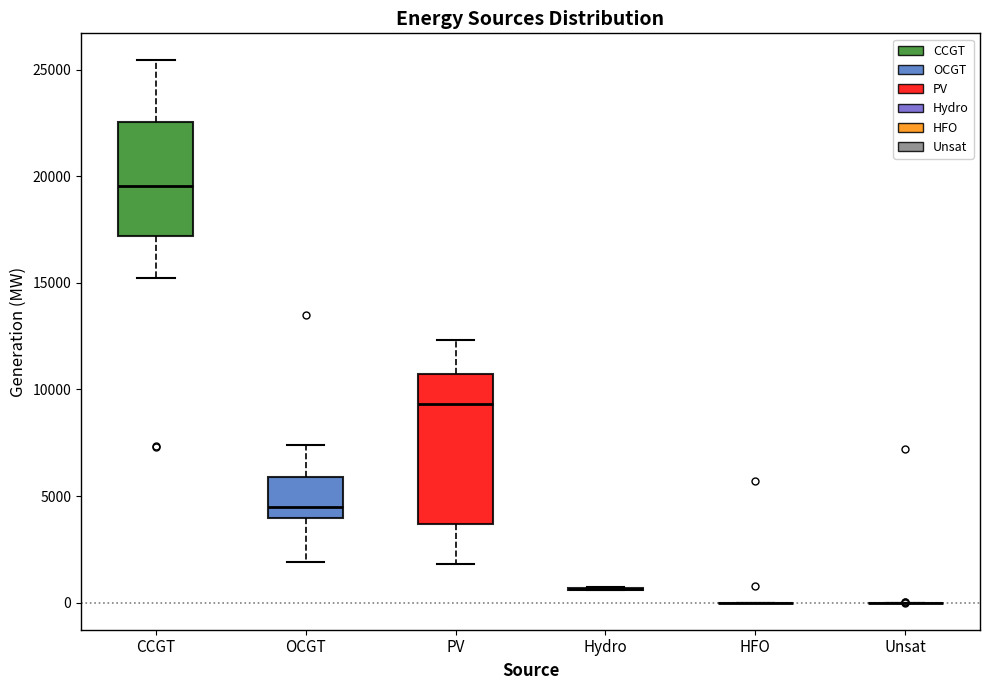

Which box is the tallest, from its lower edge to its upper edge?

PV